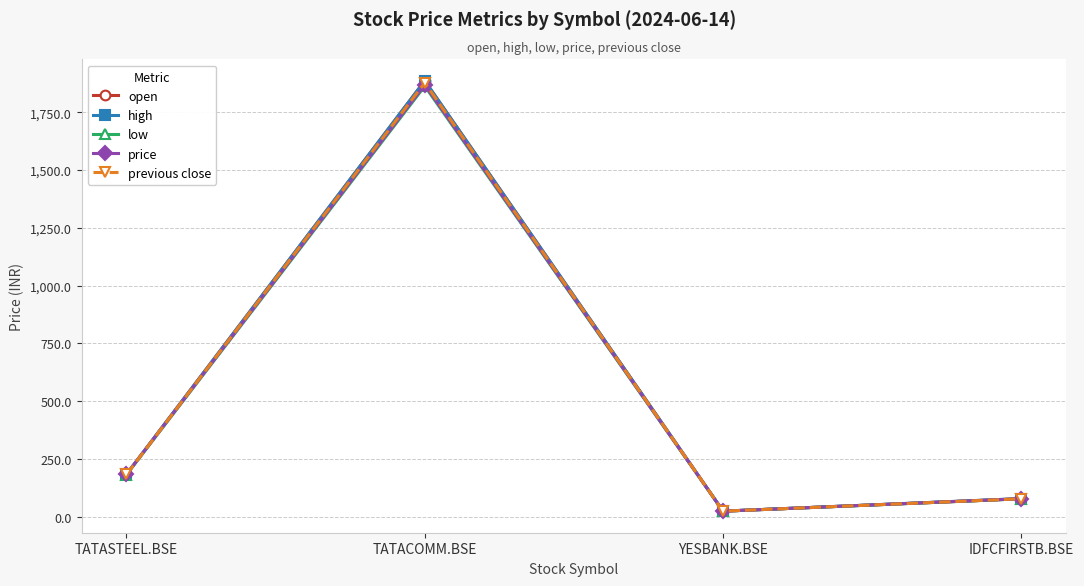

What value does the high series have at IDFCFIRSTB.BSE?

78.3